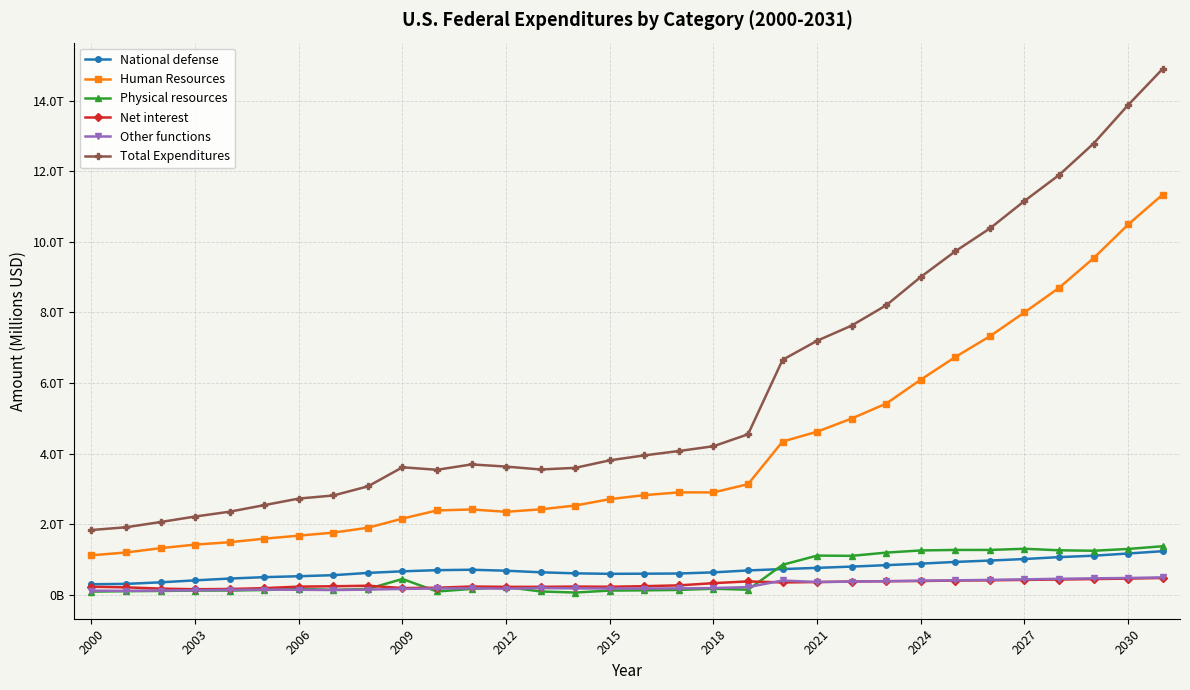

Which series has the largest total across all categories?

Total Expenditures